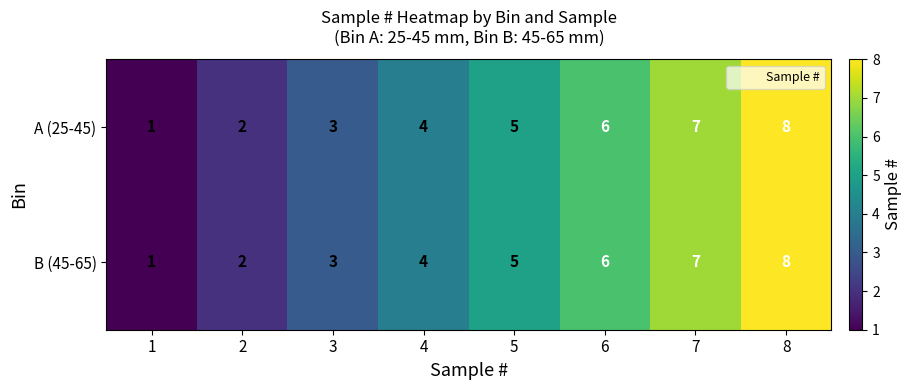

What is the sum of all B (45-65) values?

36